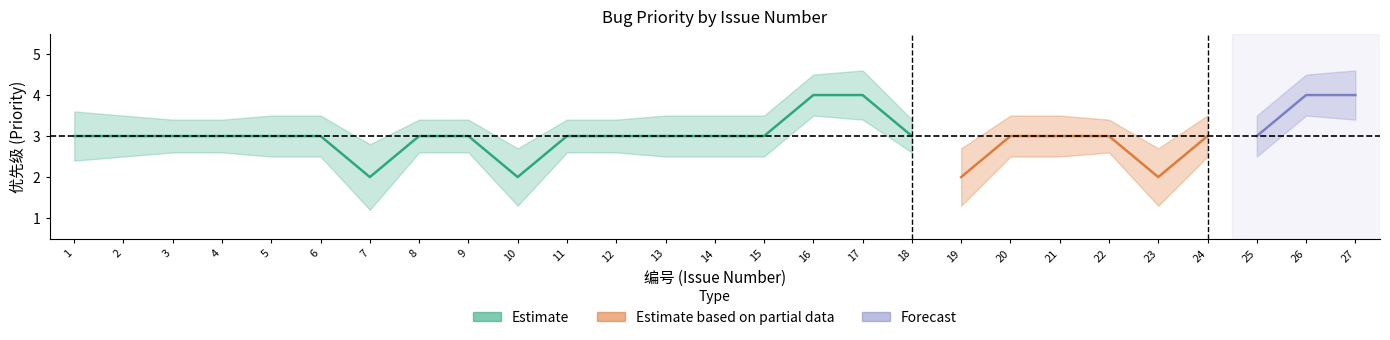

The value of priority_center at 21 is 3.0. True or false?

True